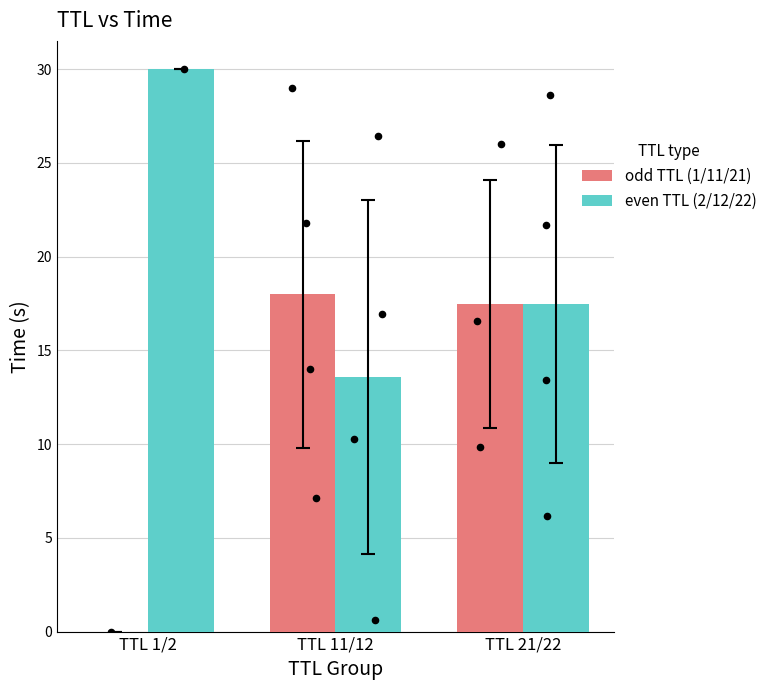

At how many categories does at least one series exceed 9?

3